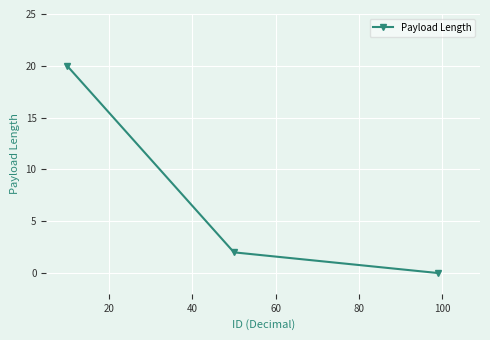

Count the values in the range 0 to 20.

3